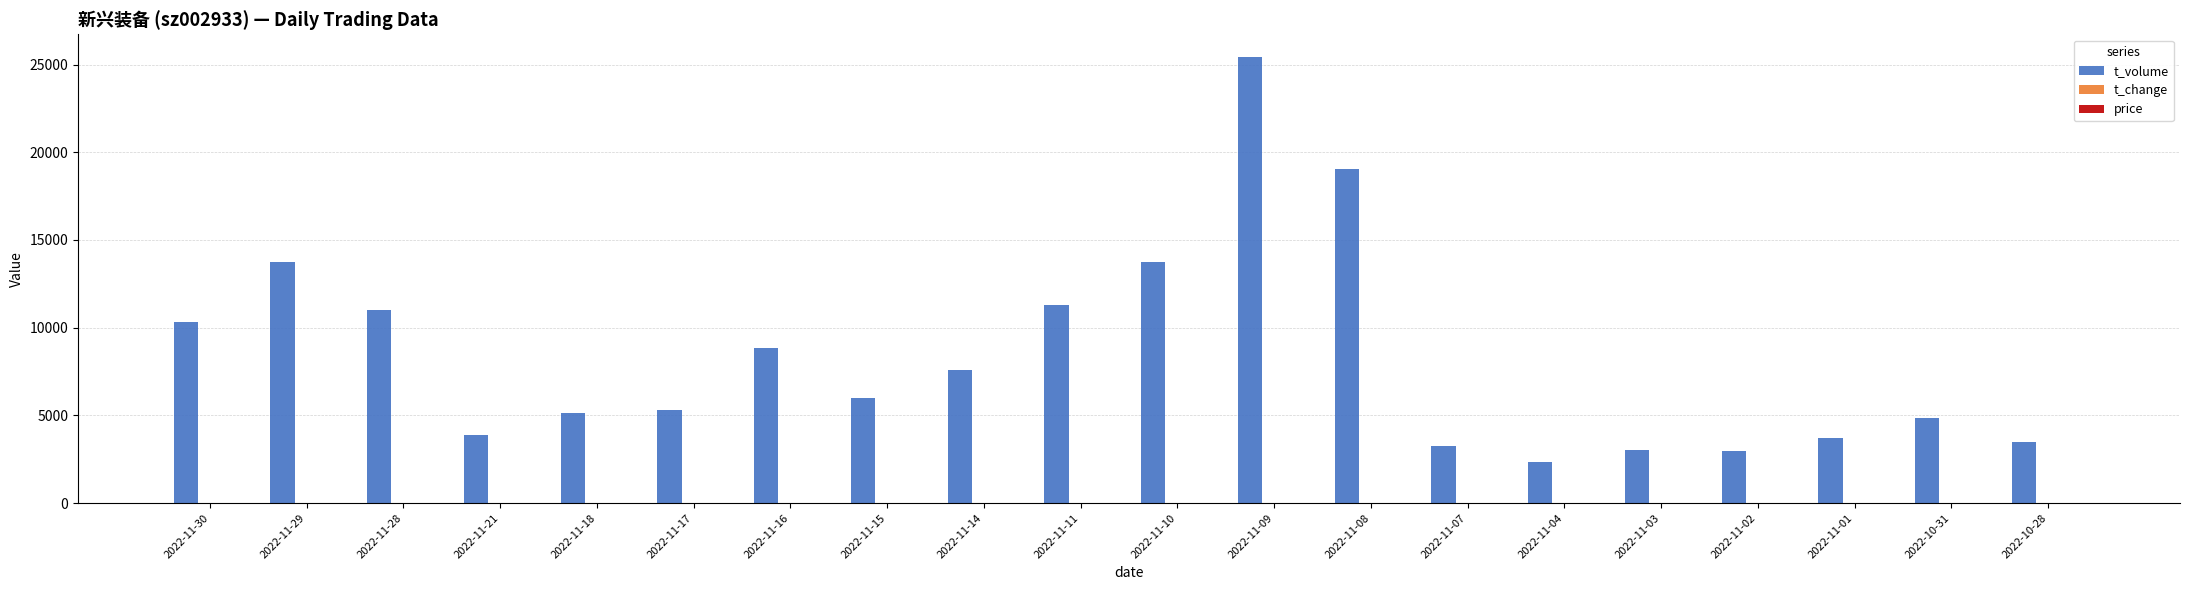

What is the total value across all series at 2022-11-11?

11348.5